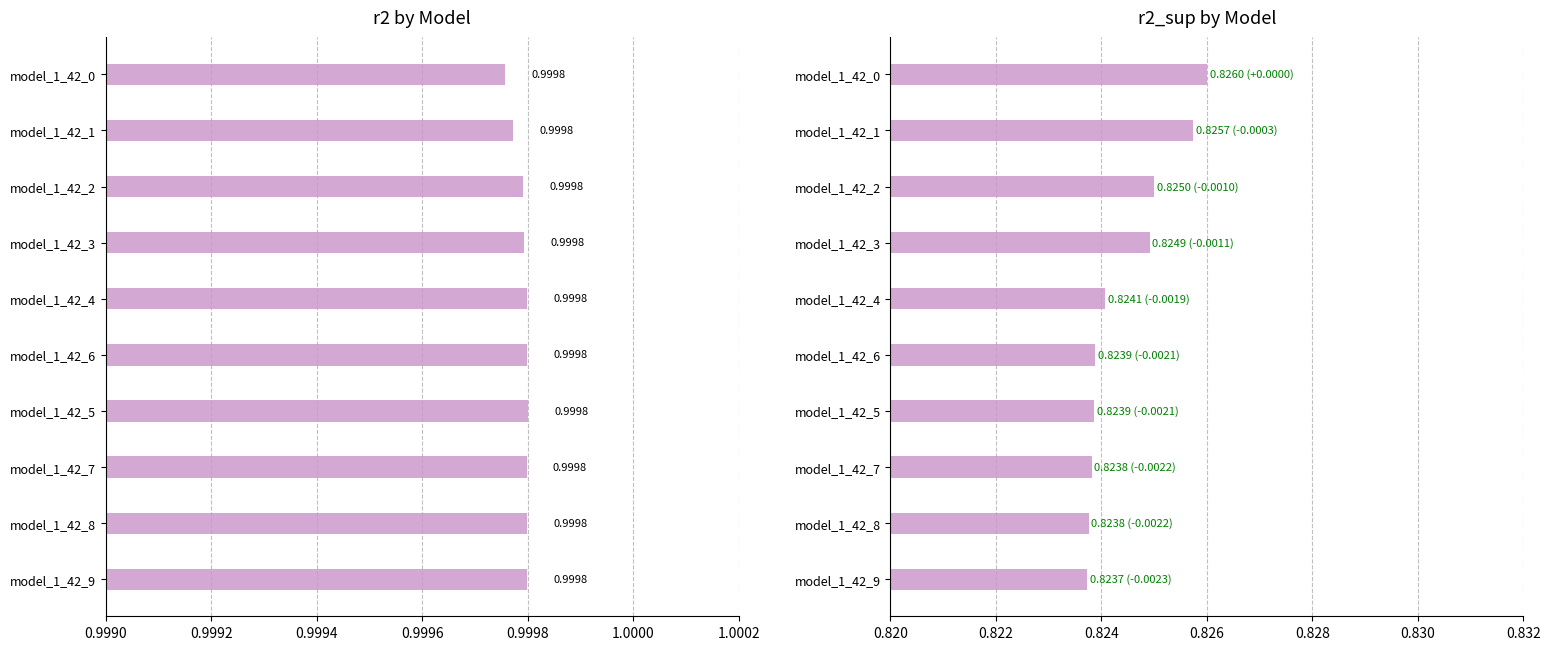

Is the value of r2_sup at model_1_42_2 greater than the value of r2 at model_1_42_2?

No